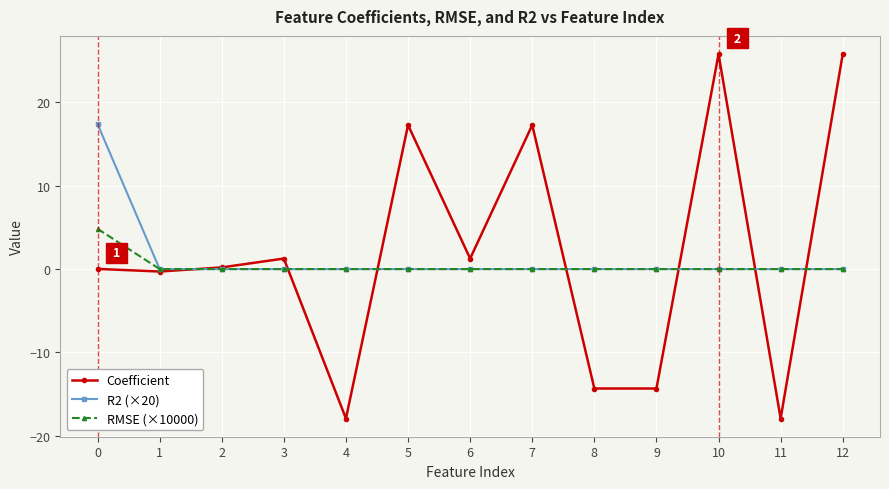

Count the number of data series in this chart.

3